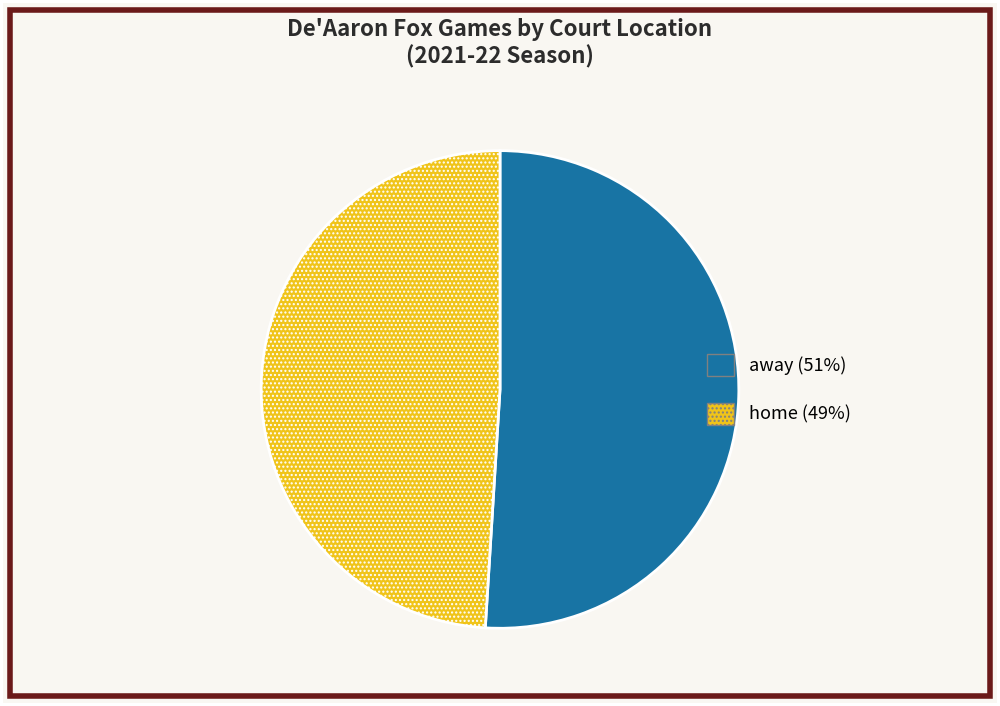

What is the ratio of the value at away to the value at home?

1.0